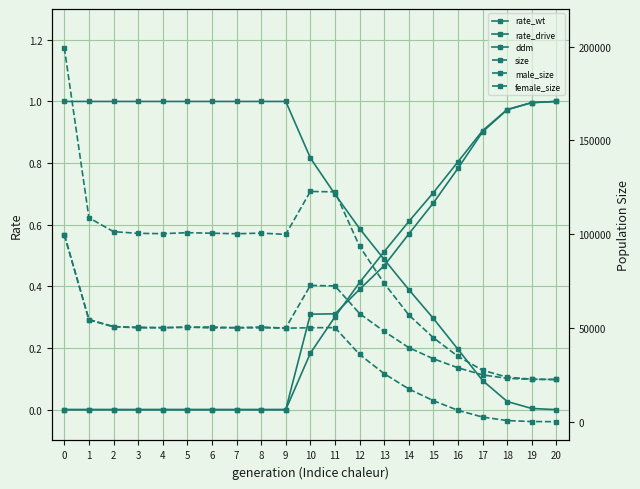

The rate_wt series shows 1.5 at 2. True or false?

False